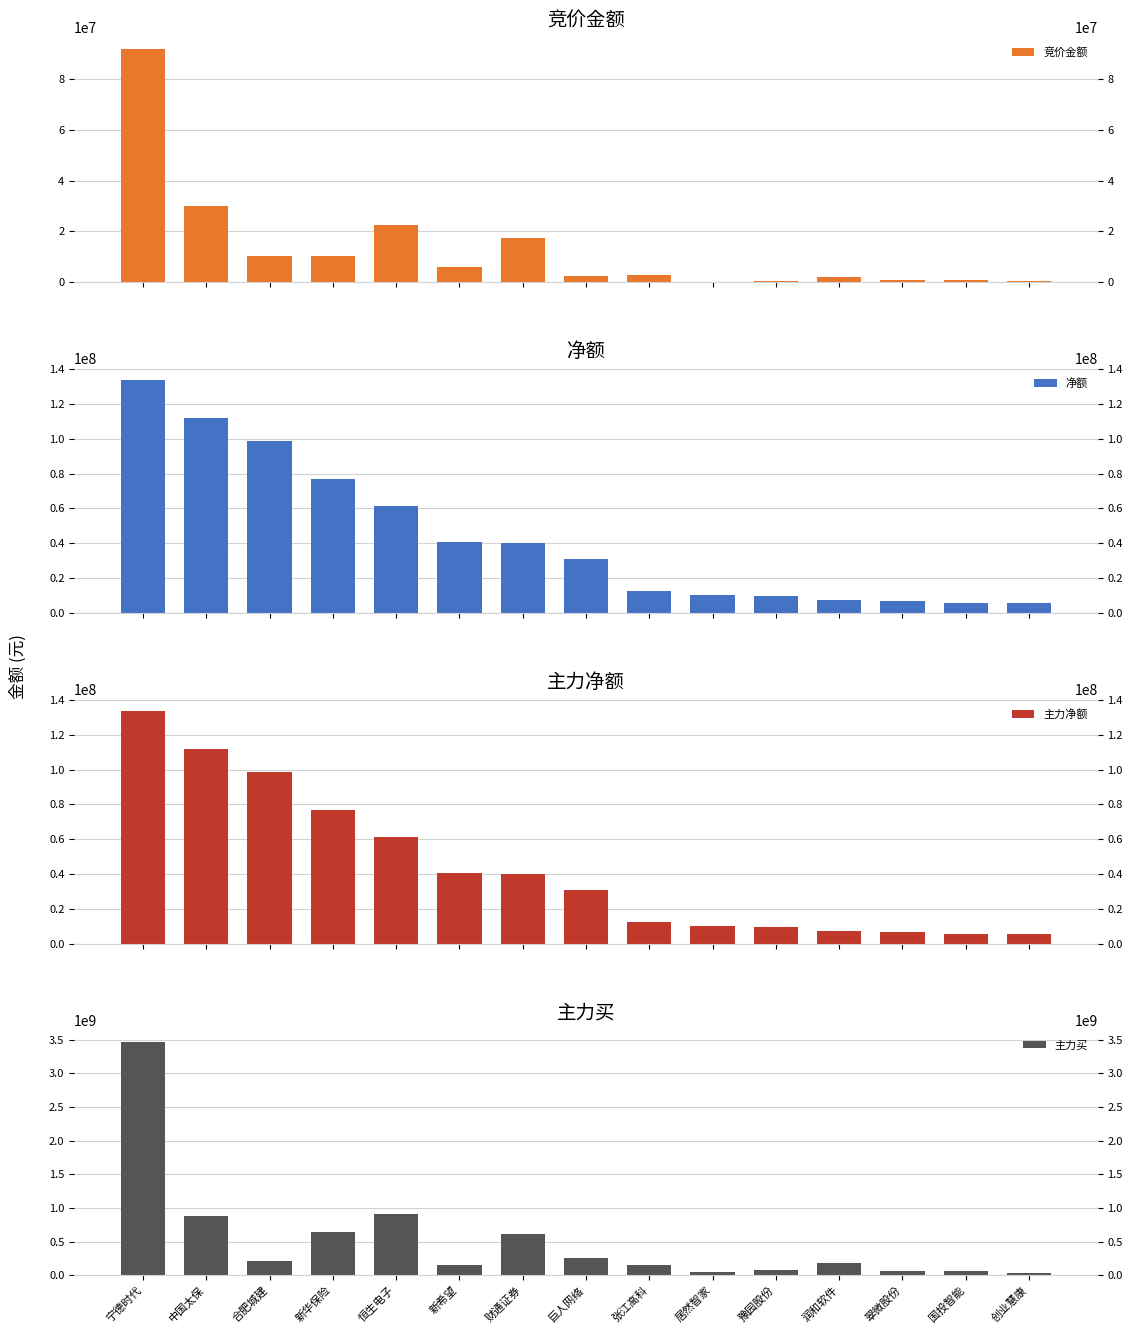

What is the difference between the maximum and minimum values in the 主力买 series?

3434412146